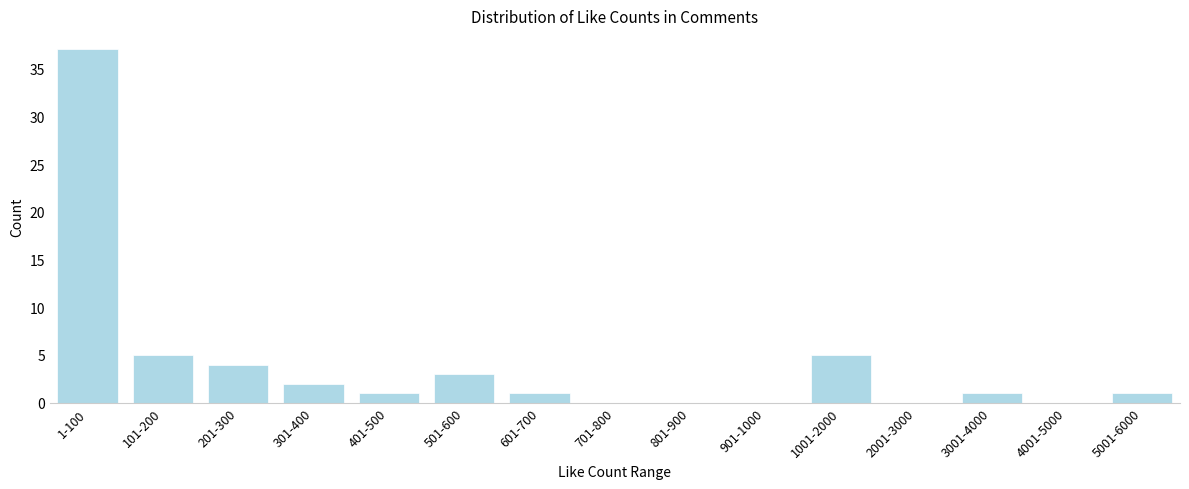

Reading left to right, list all the values displayed in this chart.

1-100=37	101-200=5	201-300=4	301-400=2	401-500=1	501-600=3	601-700=1	701-800=0	801-900=0	901-1000=0	1001-2000=5	2001-3000=0	3001-4000=1	4001-5000=0	5001-6000=1